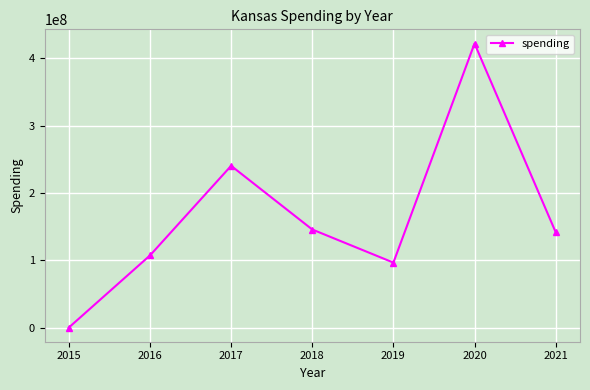

Approximately how many times larger is the value at 2016 compared to 2018?

0.7